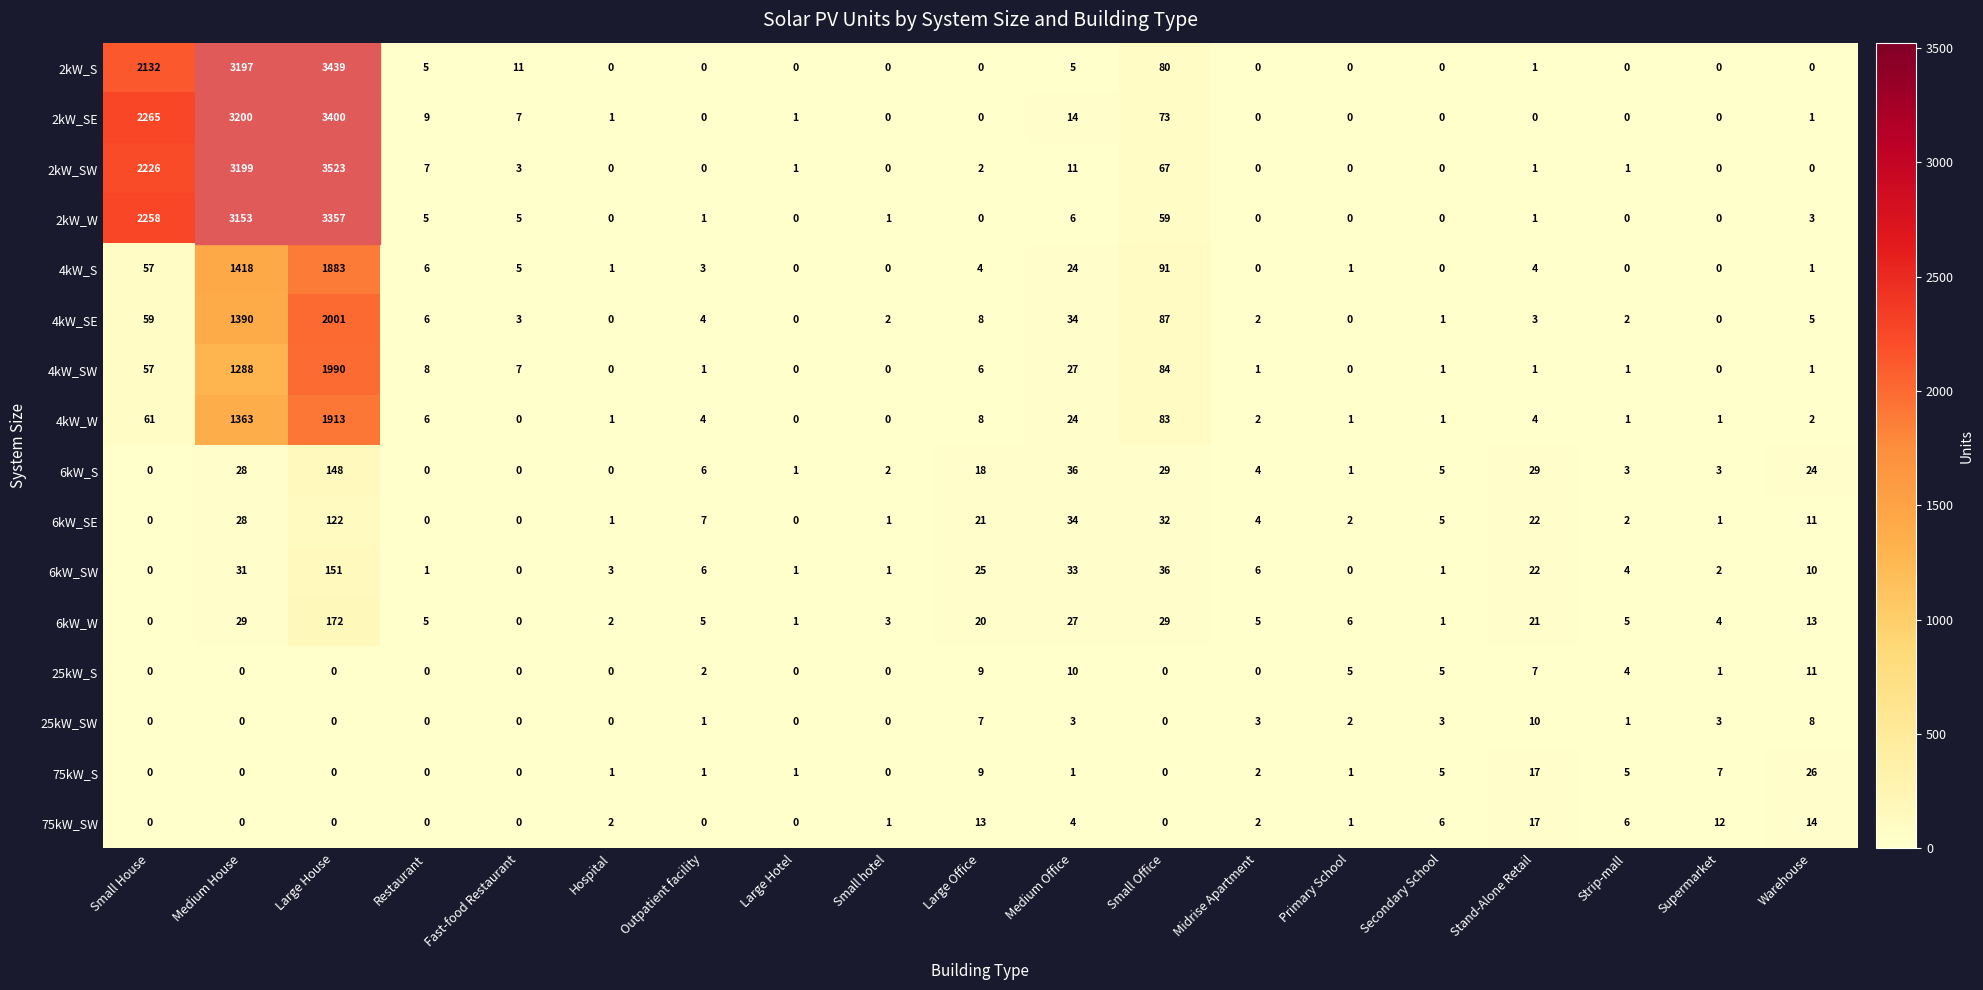

At which label does 6kW_W first exceed 5?

Medium House